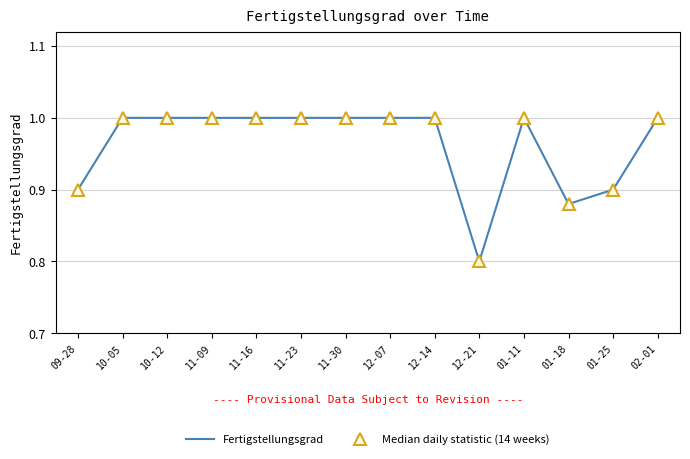

Rank the categories by Median daily statistic (14 weeks) value from highest to lowest.

10-05, 10-12, 11-09, 11-16, 11-23, 11-30, 12-07, 12-14, 01-11, 02-01, 09-28, 01-25, 01-18, 12-21